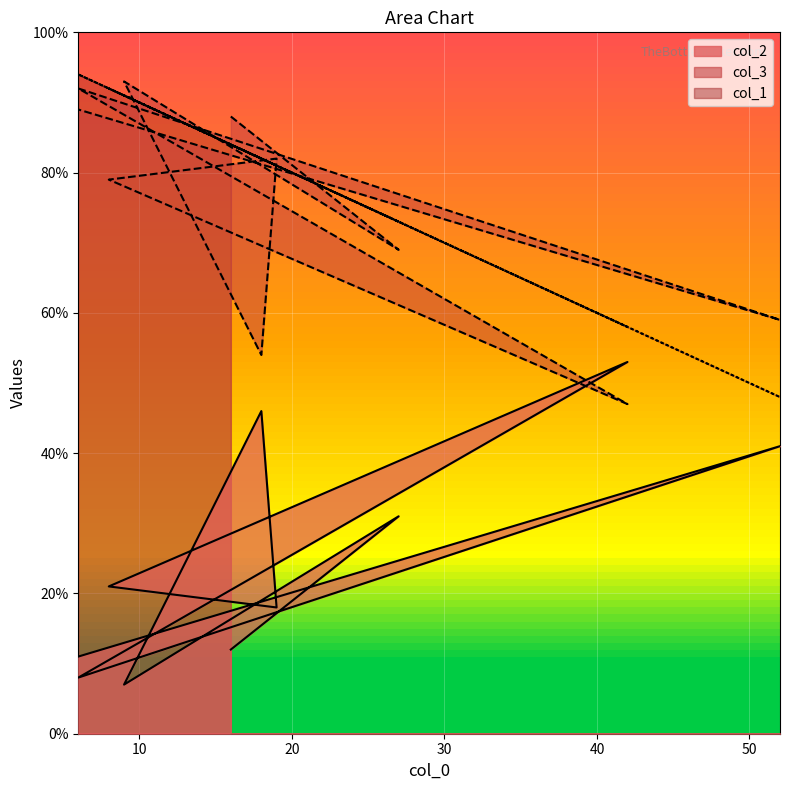

What is the average value of the col_1 series?

80